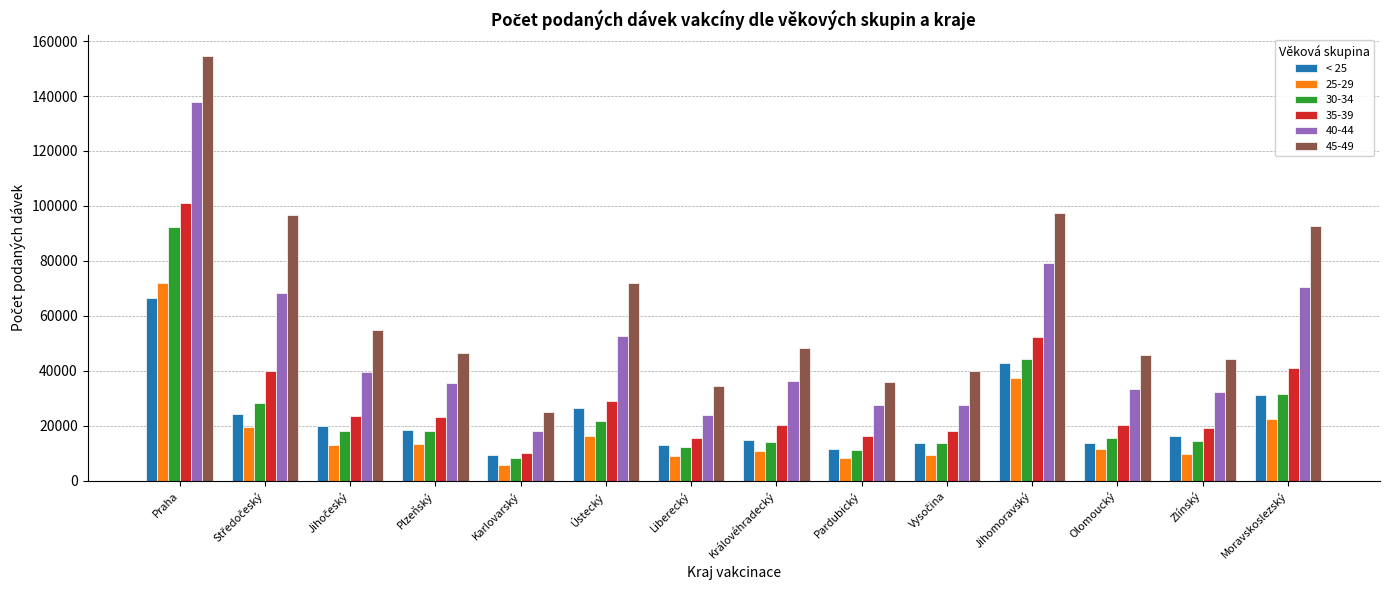

What is the difference between the 35-39 values at Ústecký and Zlínský?

10007